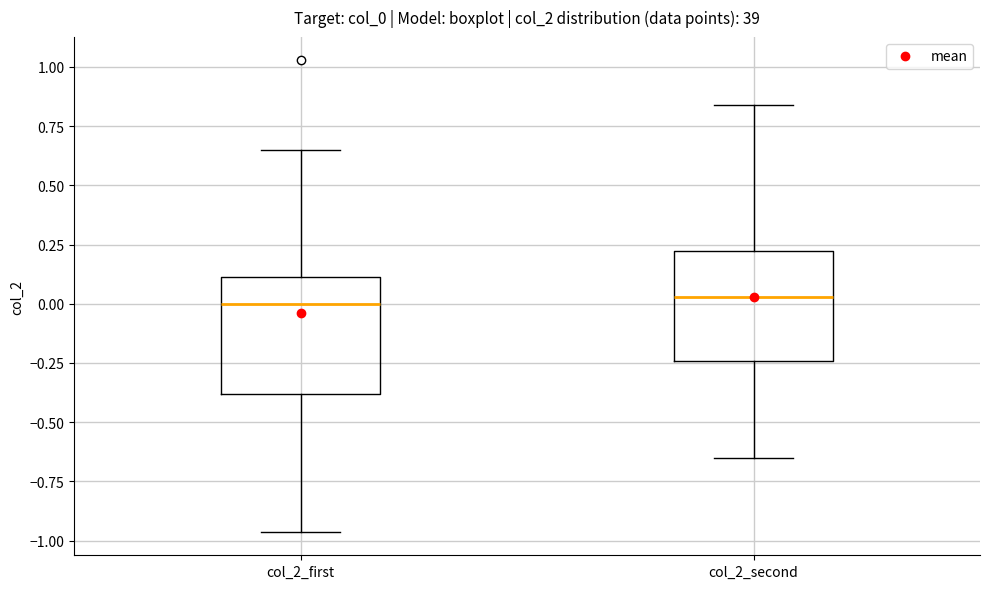

Reading left to right, read every box against the y-axis: the position of its median line, the range the box covers, and the ends of its whiskers. The values are not printed on the chart, so give them approximately, as read against the axis.

col_2_first: median 0.00, box -0.40 to 0.10, whiskers -0.95 to 0.65
col_2_second: median 0.05, box -0.25 to 0.20, whiskers -0.65 to 0.85